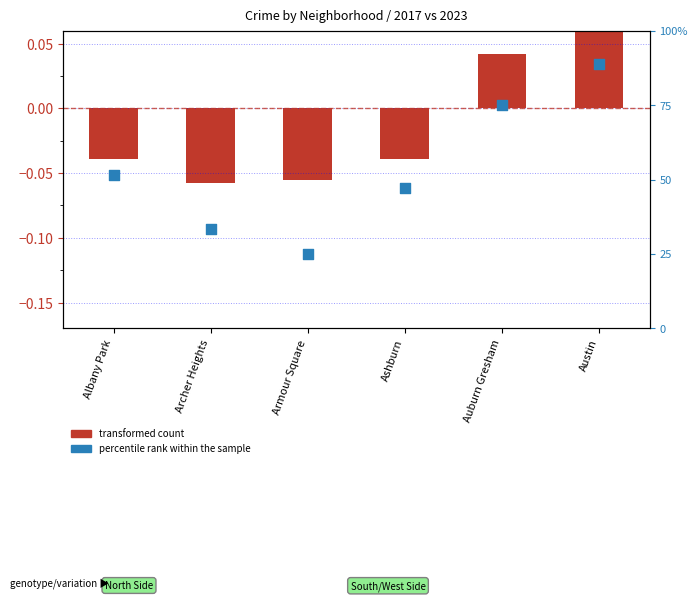

What is the change in value from Archer Heights to Ashburn?

+13.9